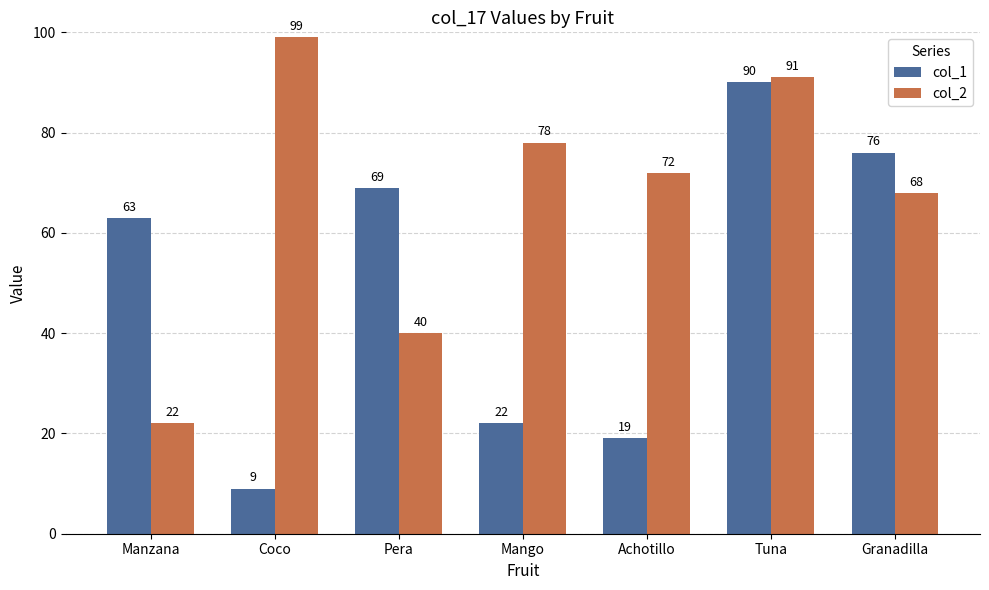

What is the sum of all col_2 values?

470